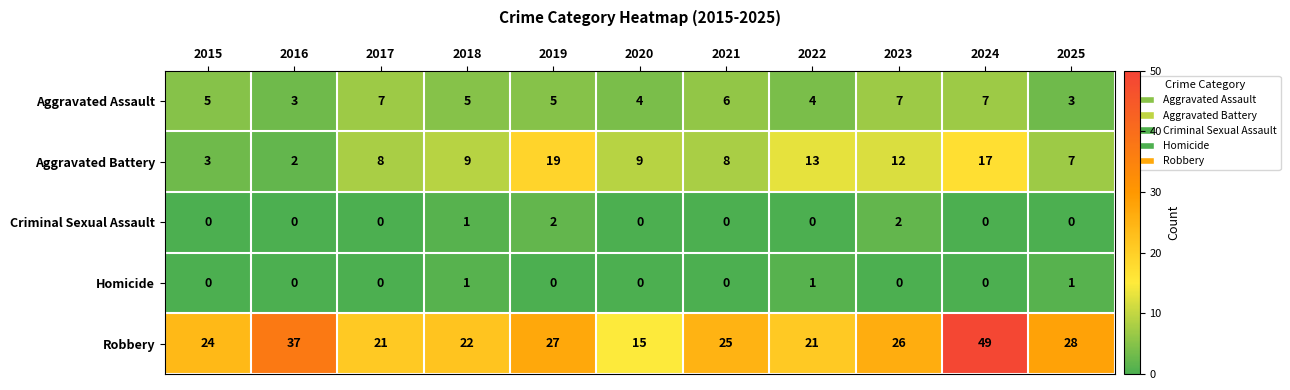

Rank the series by their maximum value, from highest to lowest.

Robbery, Aggravated Battery, Aggravated Assault, Criminal Sexual Assault, Homicide